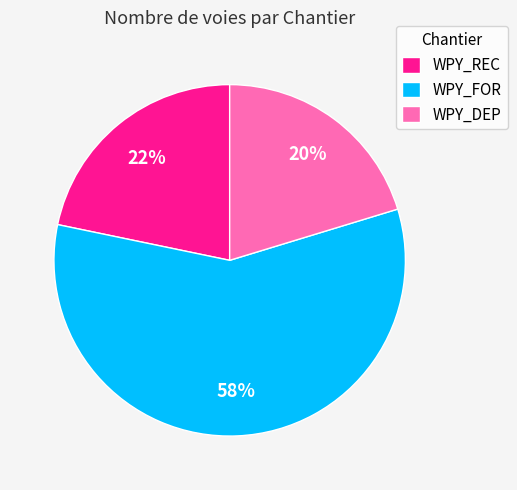

To the nearest percent, what is the difference between the WPY_FOR and WPY_REC slice percentages?

36%